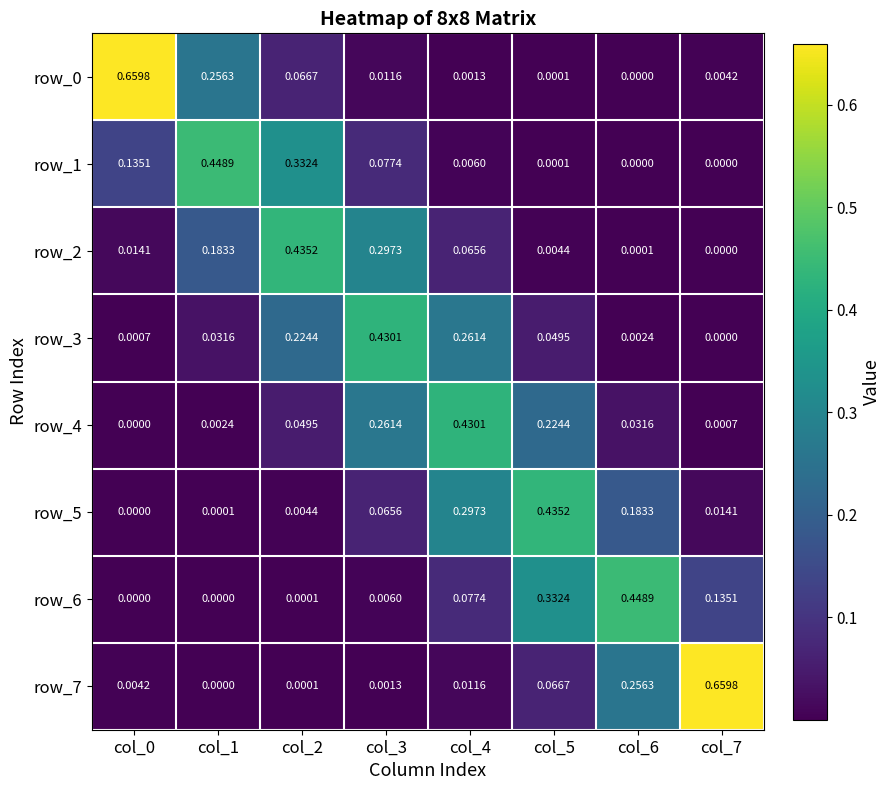

Is the value of row_7 at col_5 greater than the value of row_1 at col_1?

No